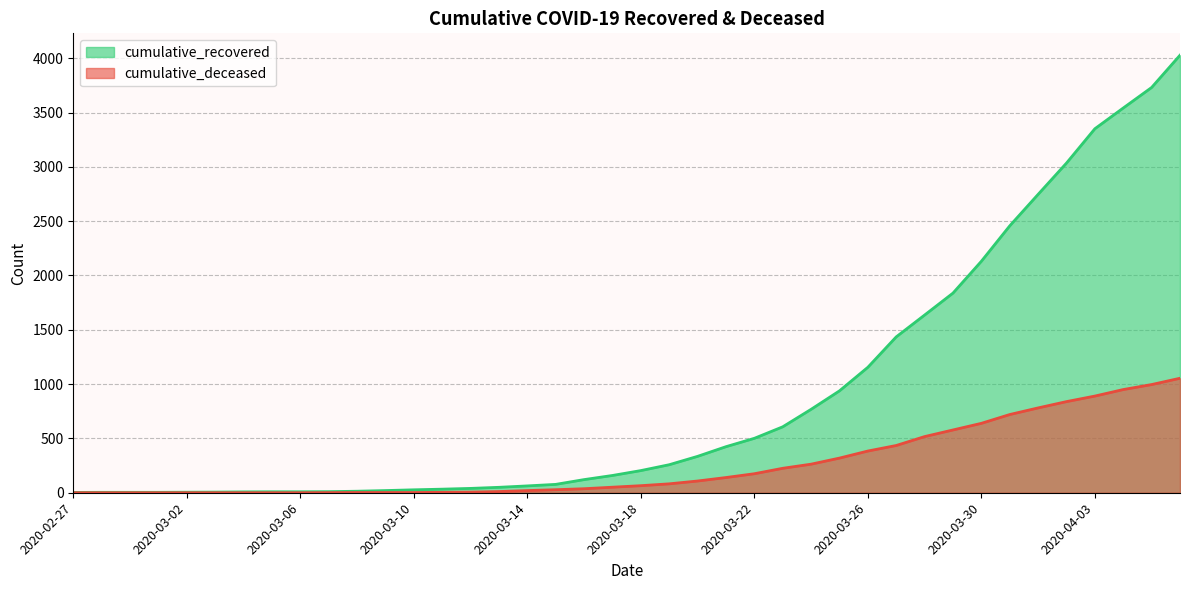

True or false: cumulative_deceased and cumulative_recovered intersect in this chart.

False